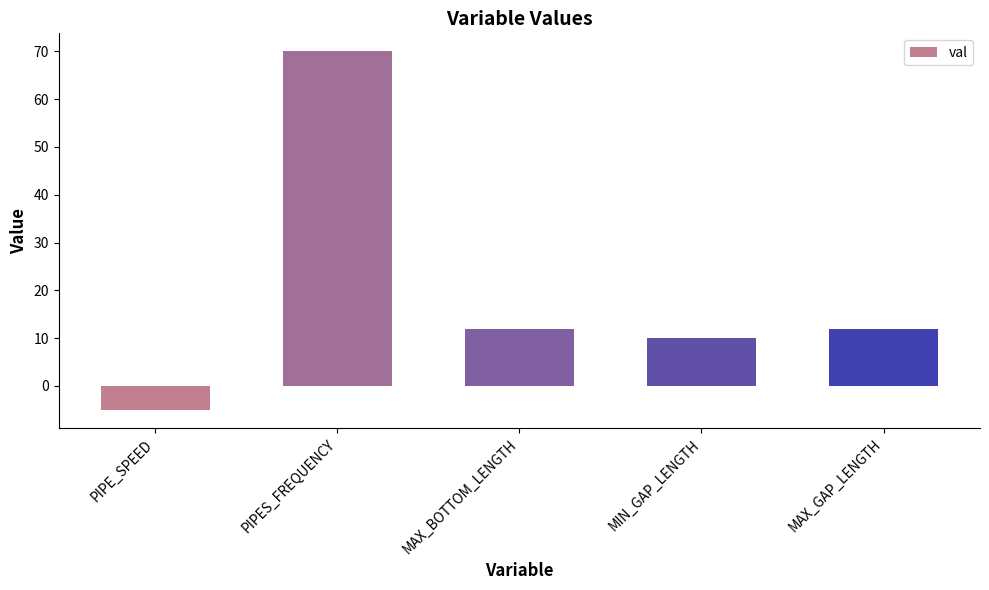

At which label does the data first exceed 12?

PIPES_FREQUENCY